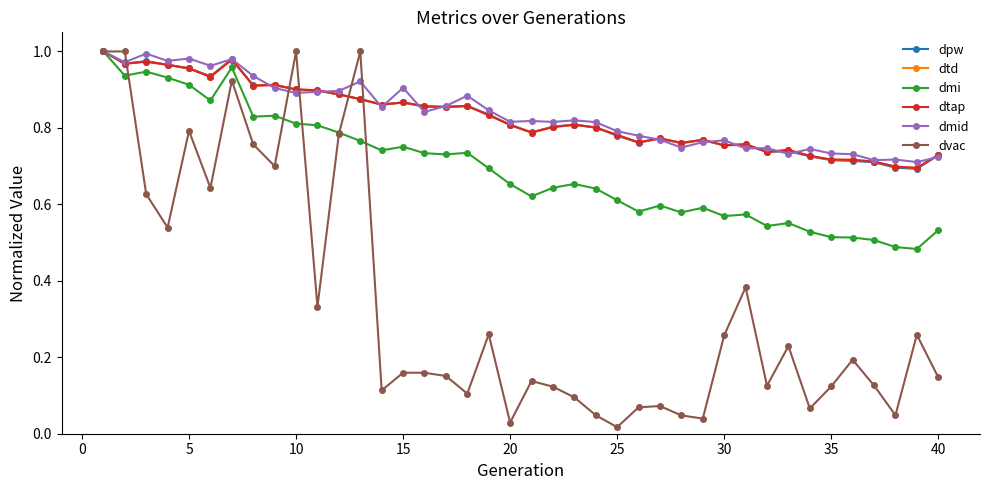

Does the chart have visible grid lines?

No